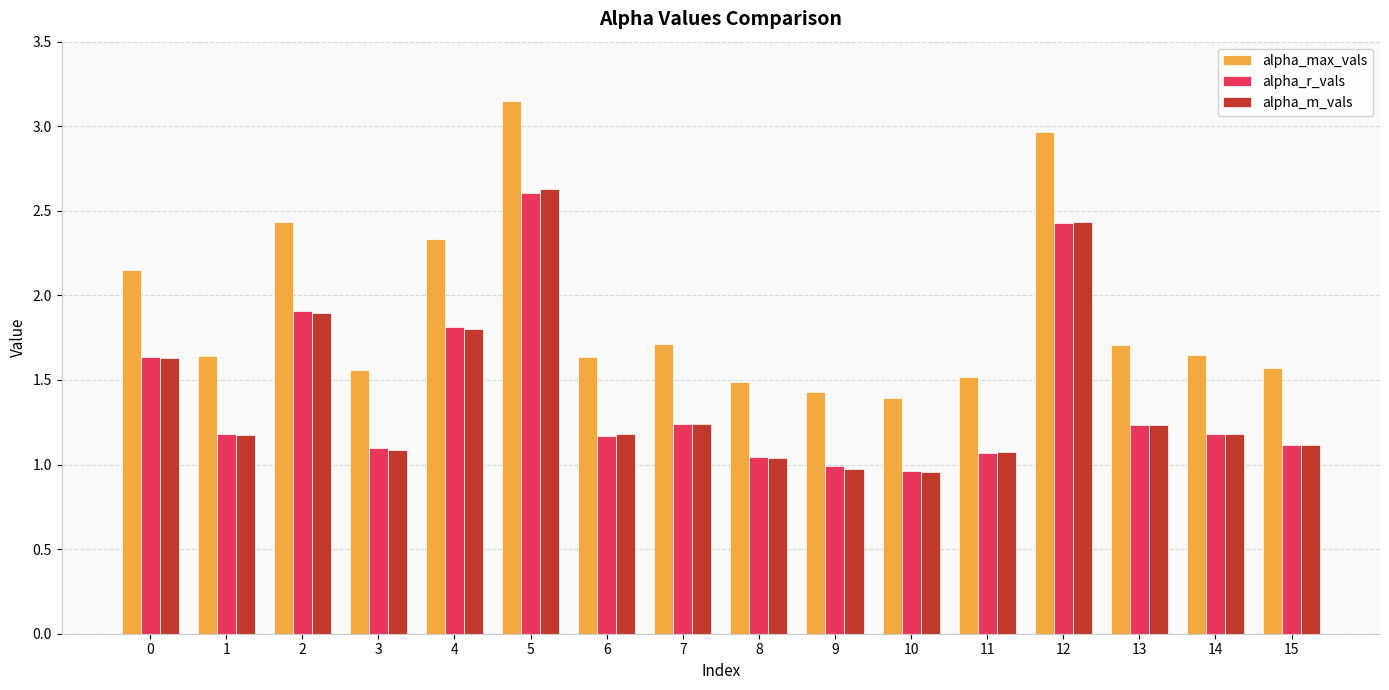

At which label does alpha_max_vals reach its peak?

5